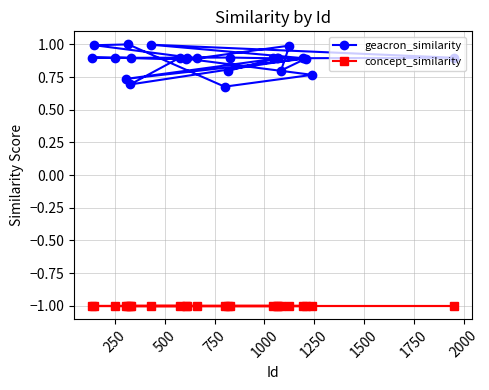

Is this an area chart (filled region under the line)?

No